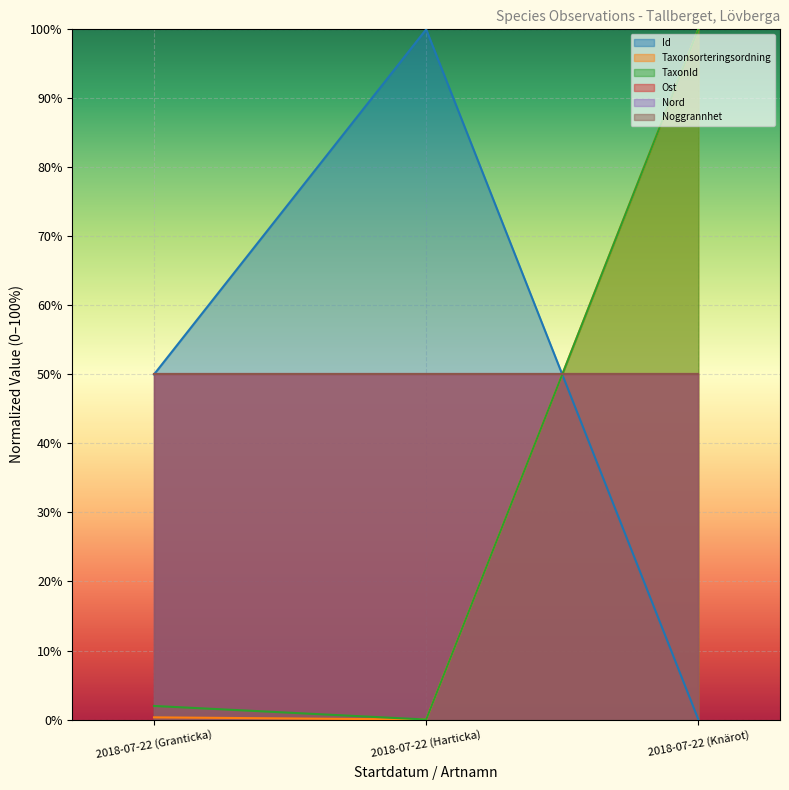

Does the chart display data point markers on the line(s)?

No